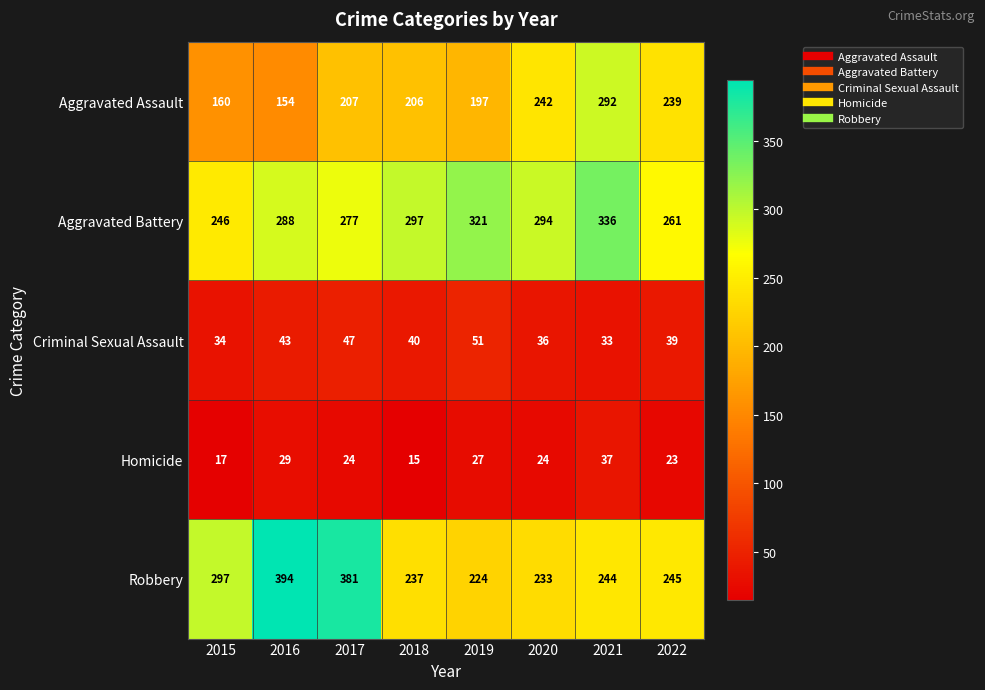

At which category is the sum across all series the highest?

2021